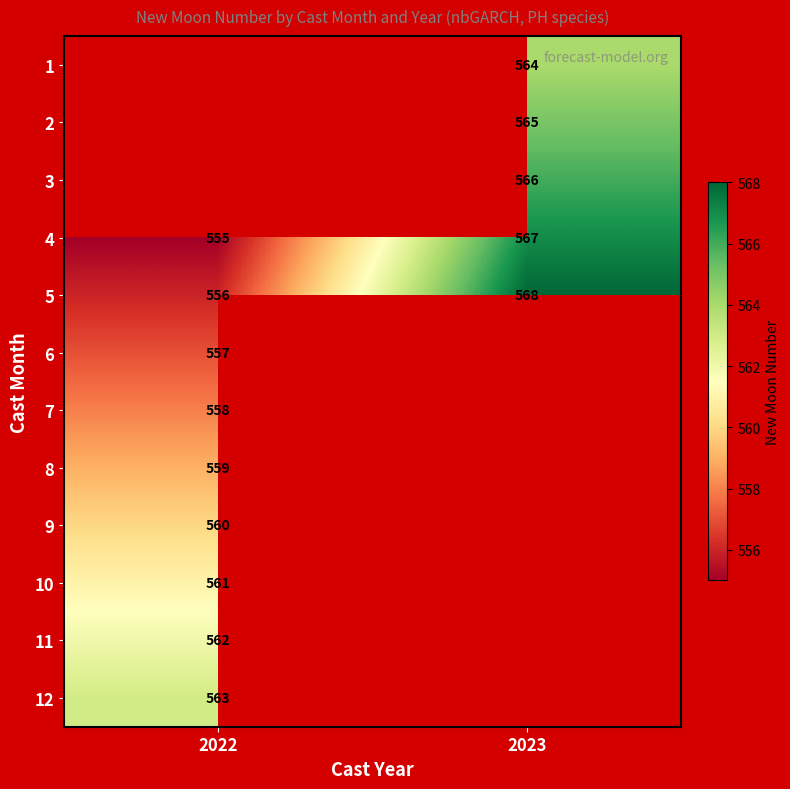

The value of 8 at 2022 is 559. True or false?

True